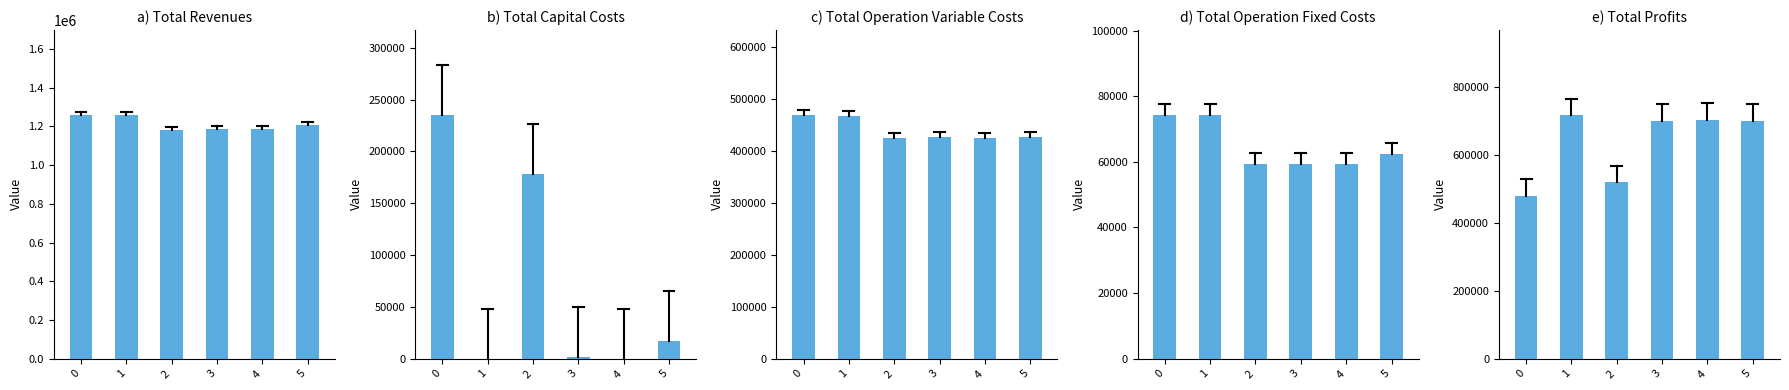

Is the value of Total Profits at 2 greater than the value of Total Capital Costs at 1?

Yes